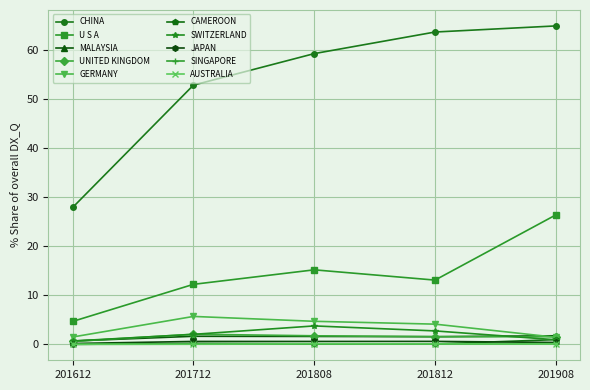

What is the highest value of the U S A series?

26.4